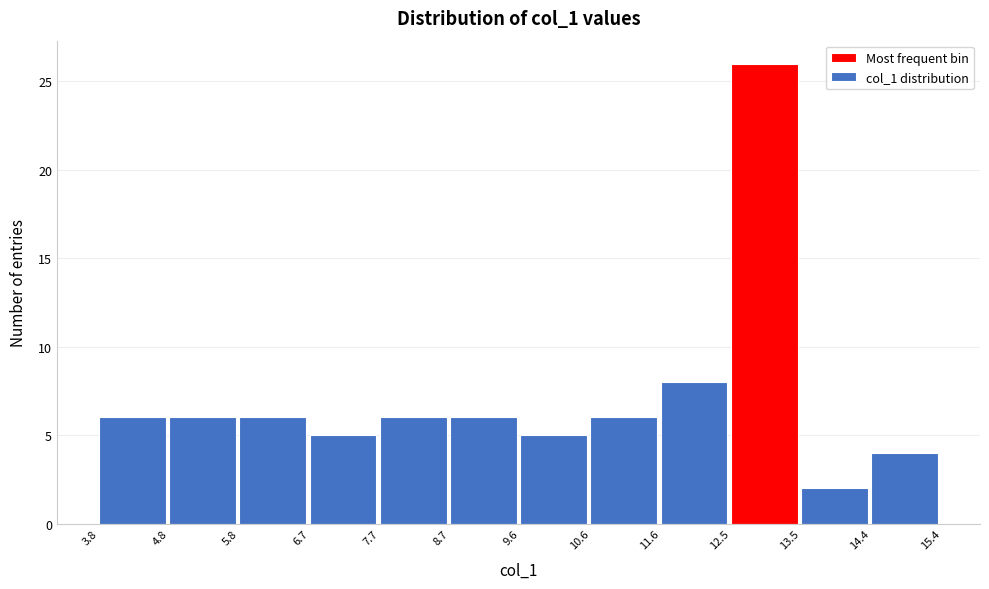

Reading left to right, list every bar in this chart as the range it spans on the x-axis followed by its height. The values are not printed on the chart, so give them approximately, as read against the axis.

3.8 to 4.8: 6
4.8 to 5.8: 6
5.8 to 6.7: 6
6.7 to 7.7: 5
7.7 to 8.7: 6
8.7 to 9.6: 6
9.6 to 10.6: 5
10.6 to 11.6: 6
11.6 to 12.5: 8
12.5 to 13.5: 26
13.5 to 14.4: 2
14.4 to 15.4: 4